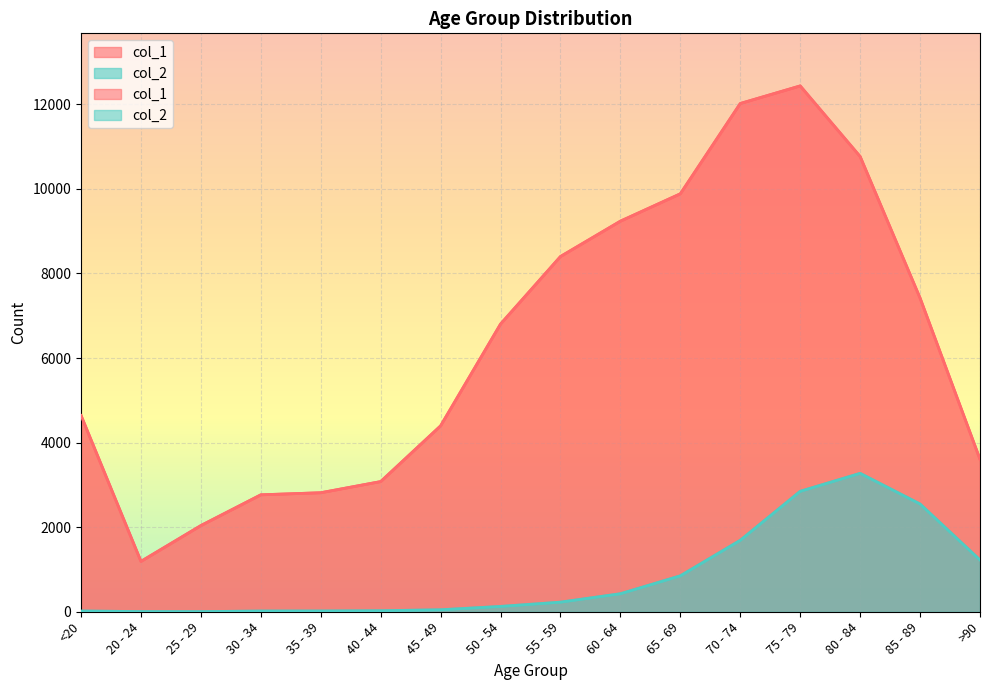

Where does the col_2 series first go above 227?

60 - 64